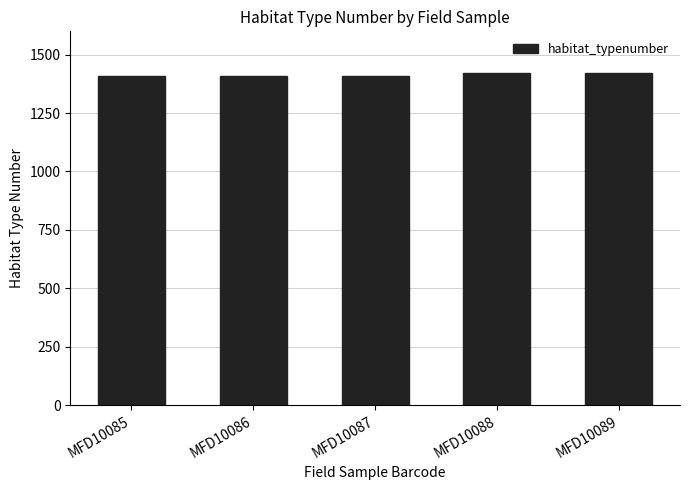

What is the greatest value displayed?

1420